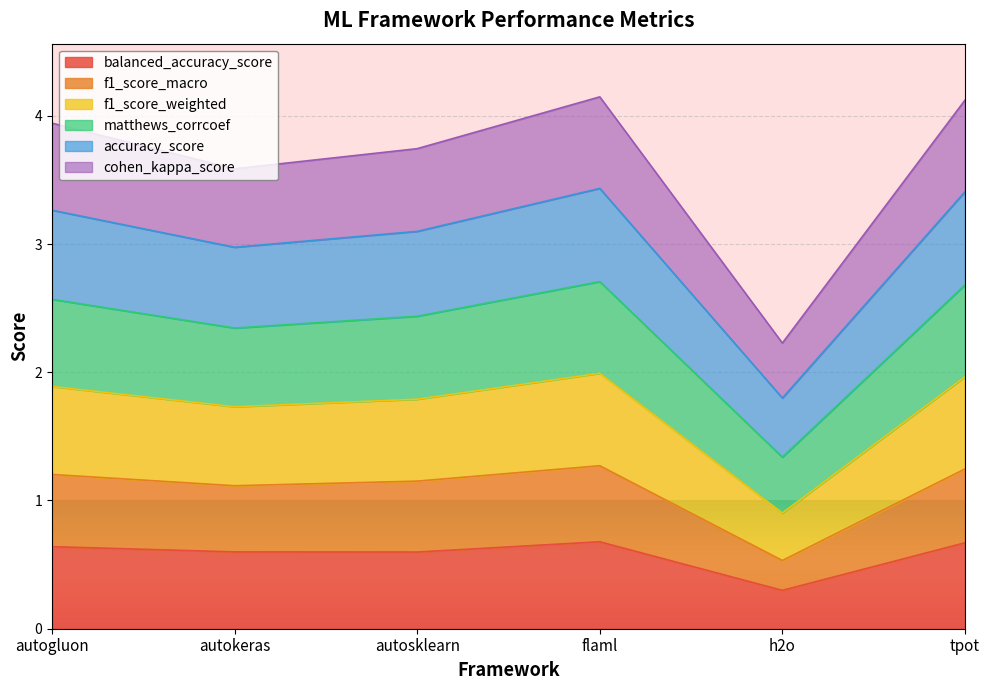

What is the total value across all series at h2o?

2.2